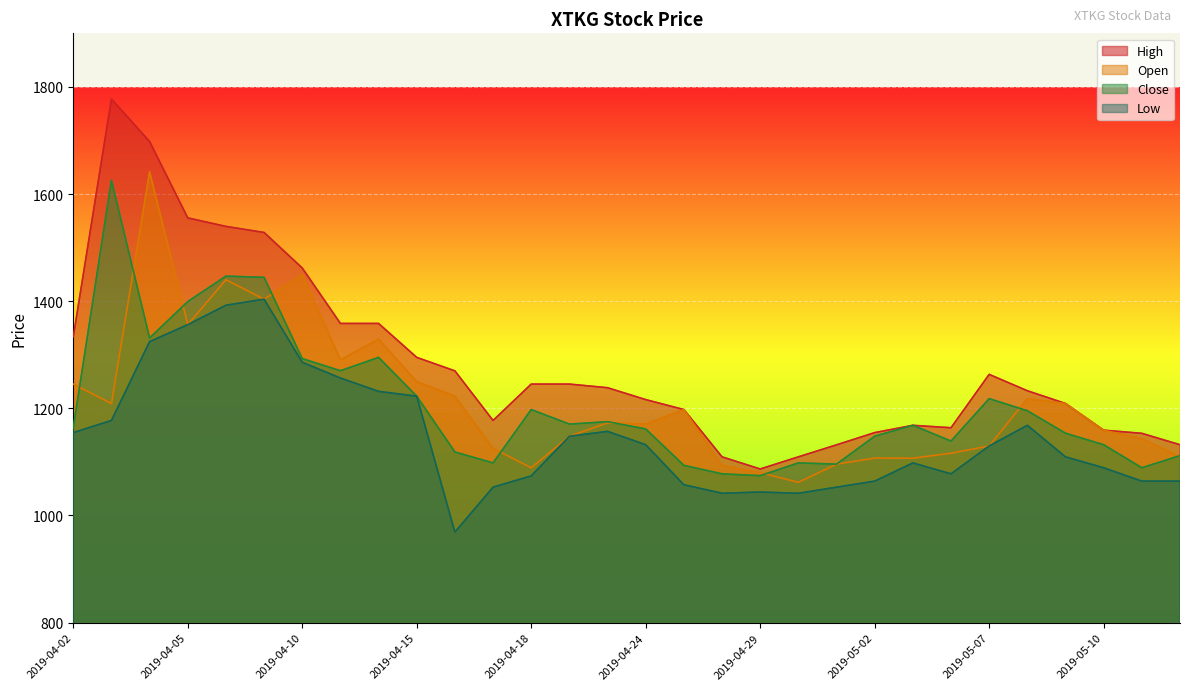

What is the label of the 4th point from the right?

2019-05-09